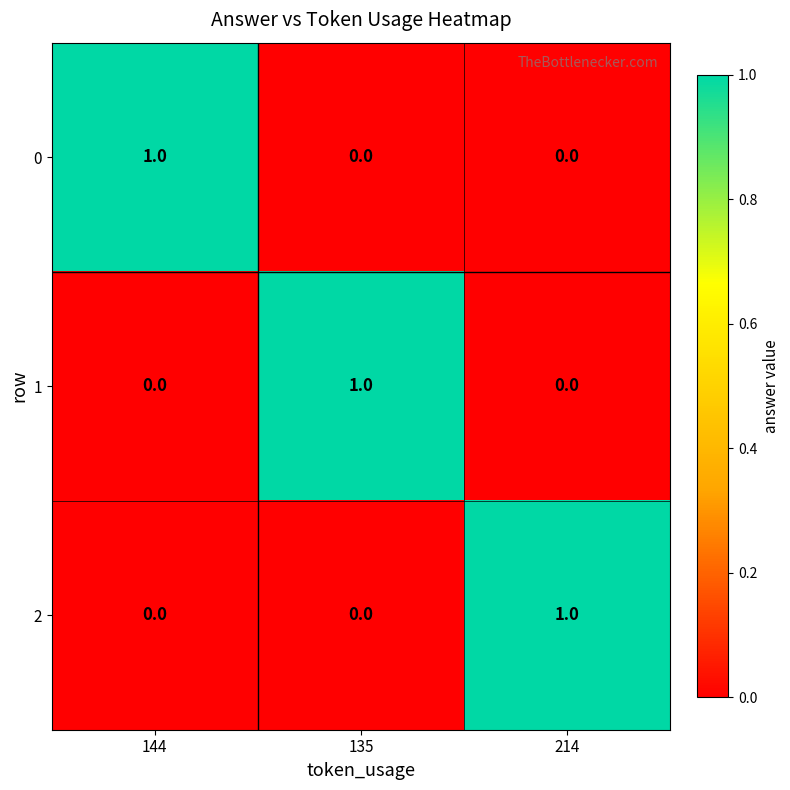

Is it true that 0 equals 0 at 135?

True